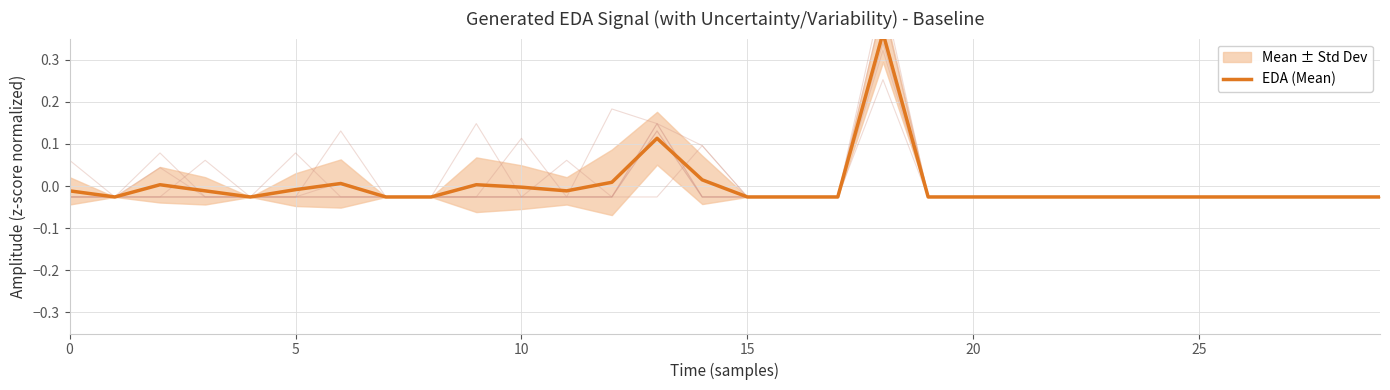

The value at 15 is -0.0. True or false?

False